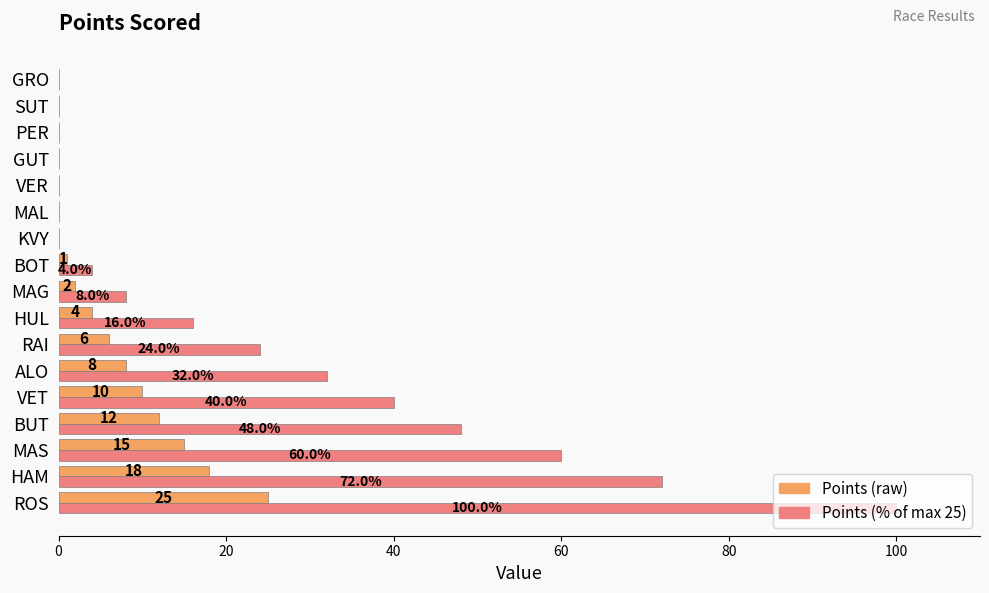

Which label corresponds to the largest value in the chart?

ROS